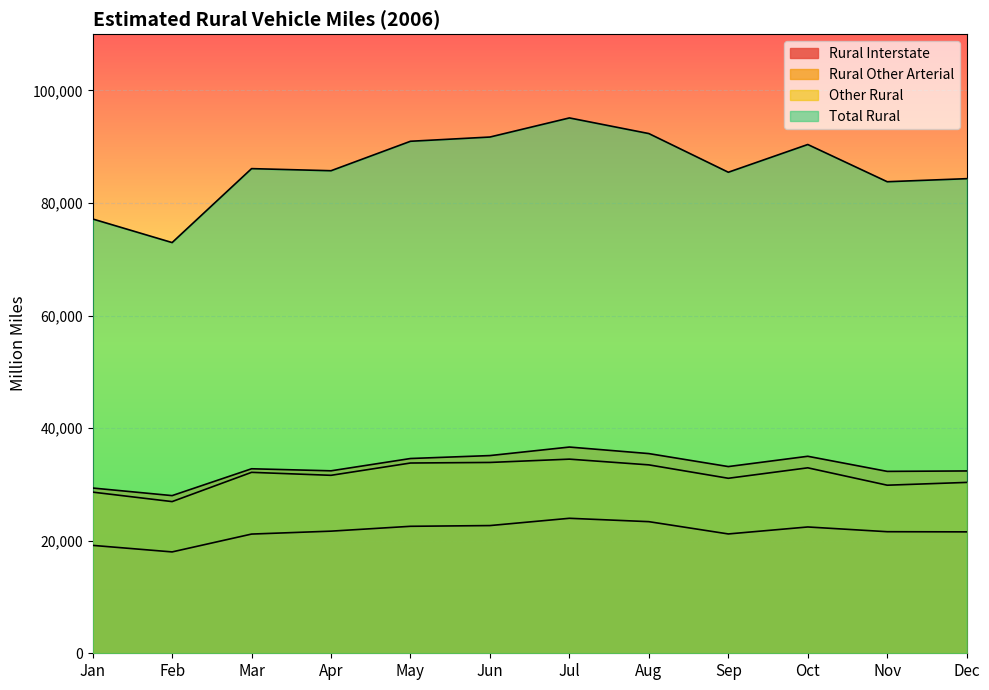

How many lines are shown in the chart?

4